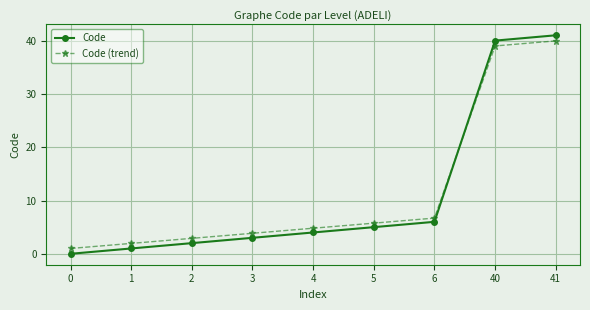

What is the lowest value of the Code (trend) series?

1.0